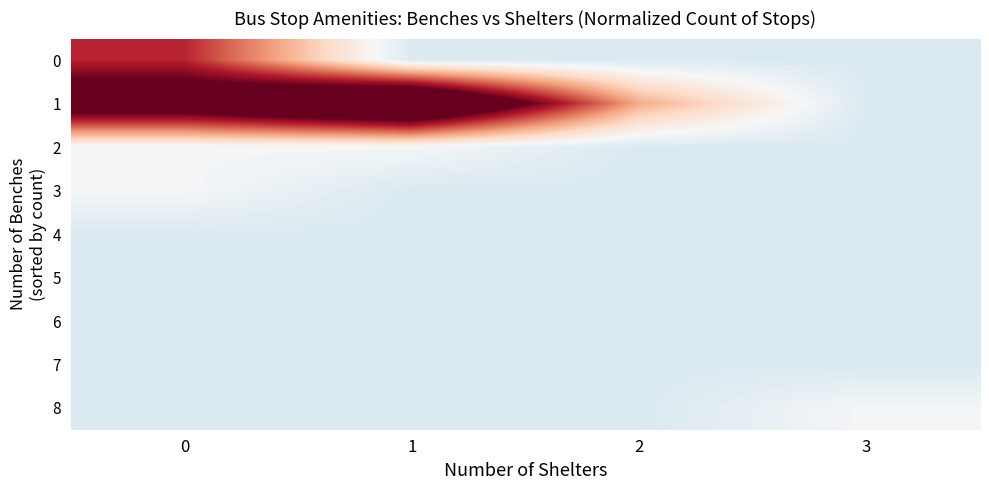

List the series in order of their peak value, lowest first.

4, 5, 6, 7, 2, 3, 8, 0, 1